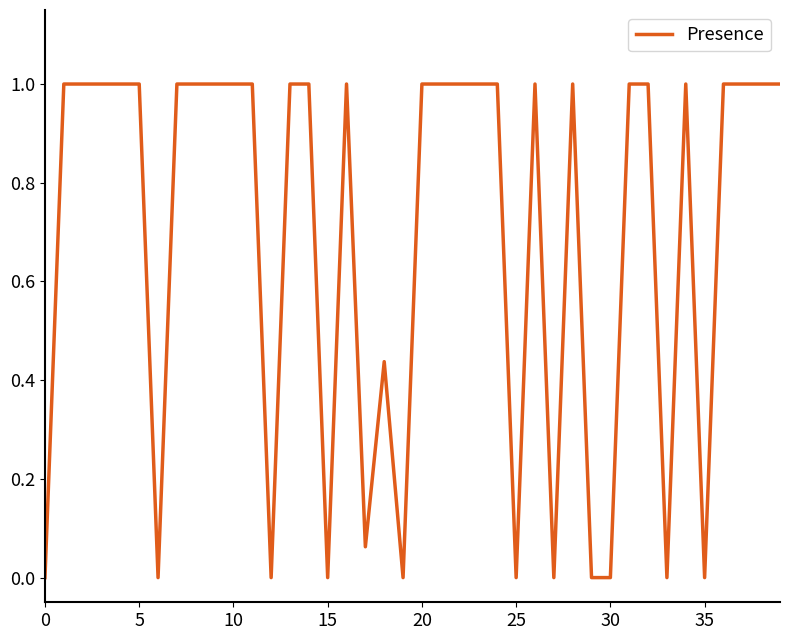

What is the maximum value shown in the chart?

1.0